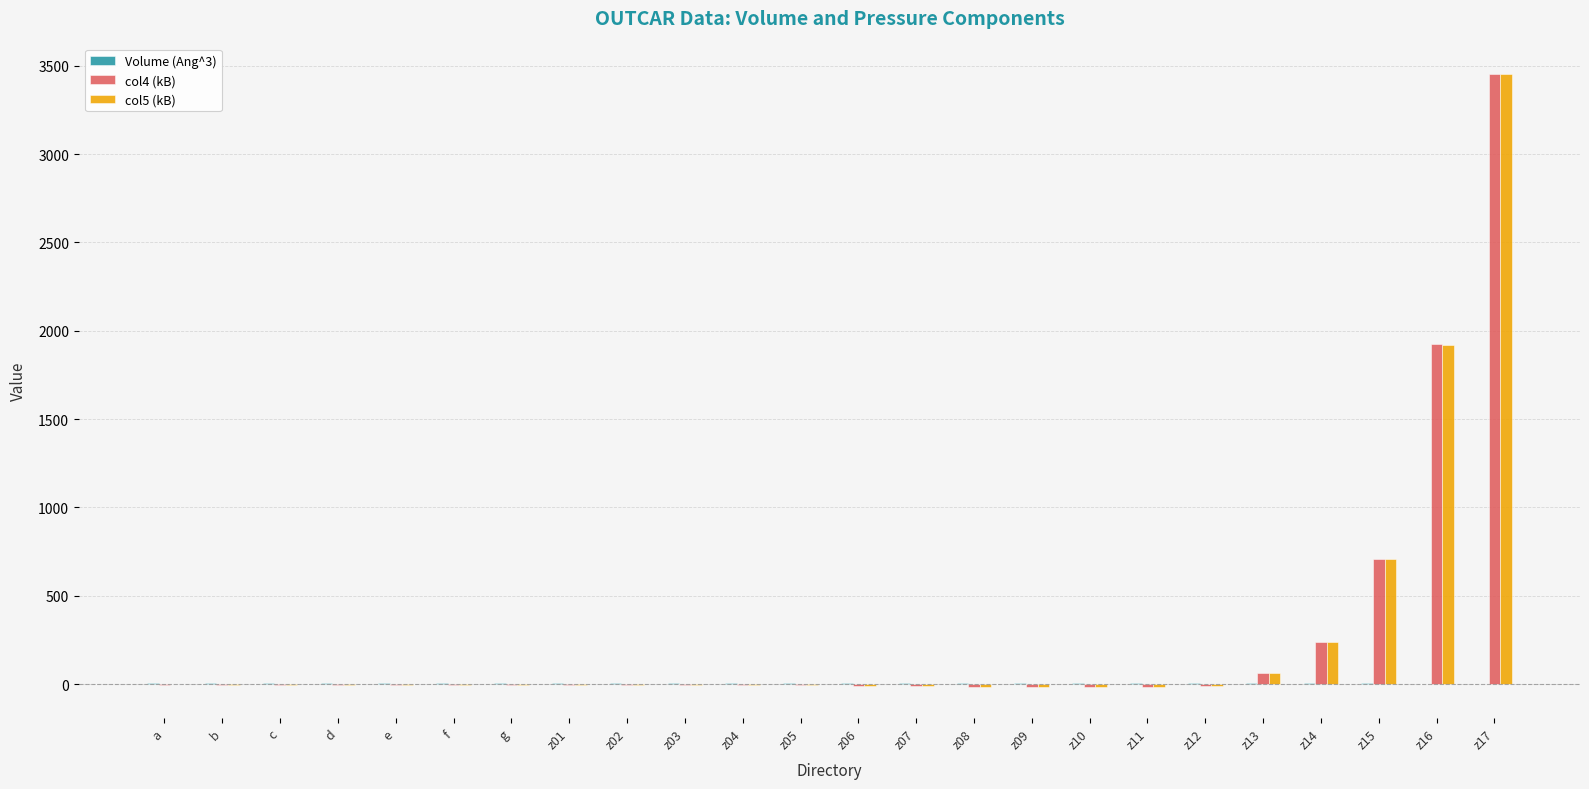

What is the total value across all series at z09?

-29.3